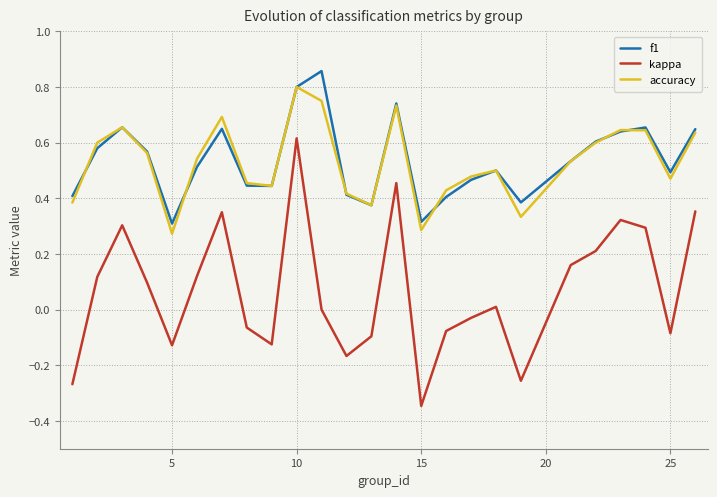

How many interior local peaks does the f1 series have?

6